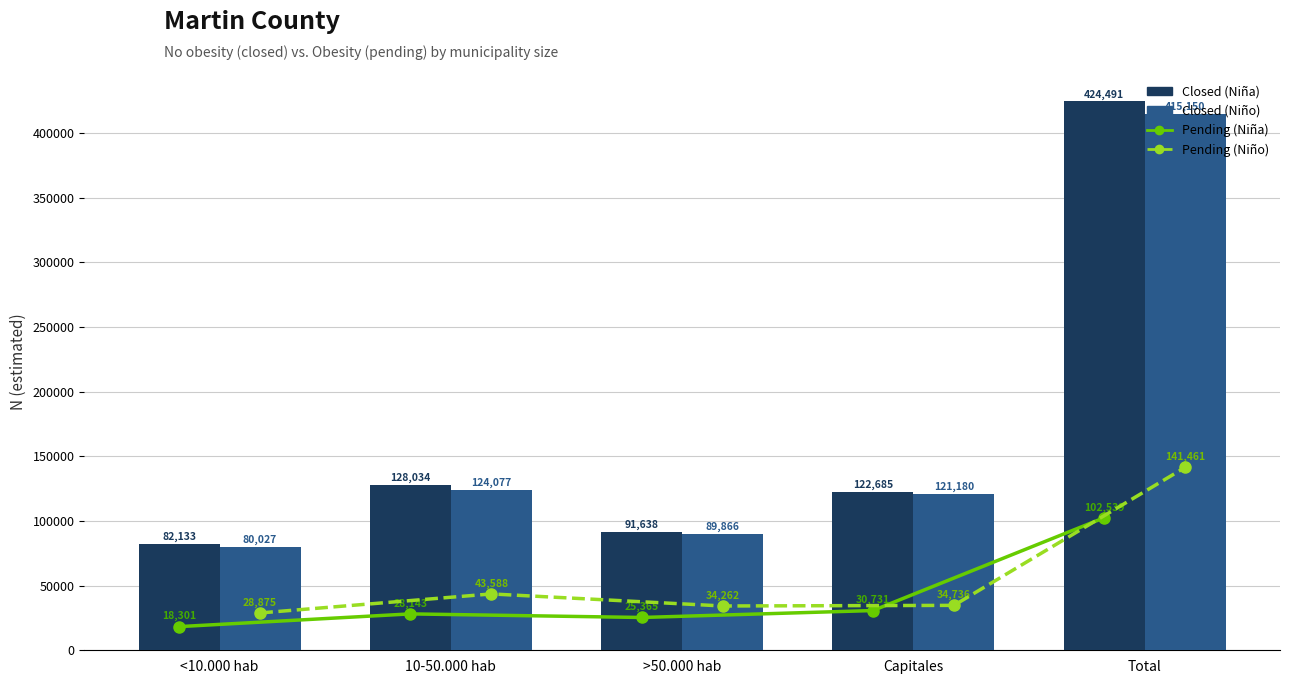

Which category has the lowest value in the Pending (Niña) series?

<10.000 hab